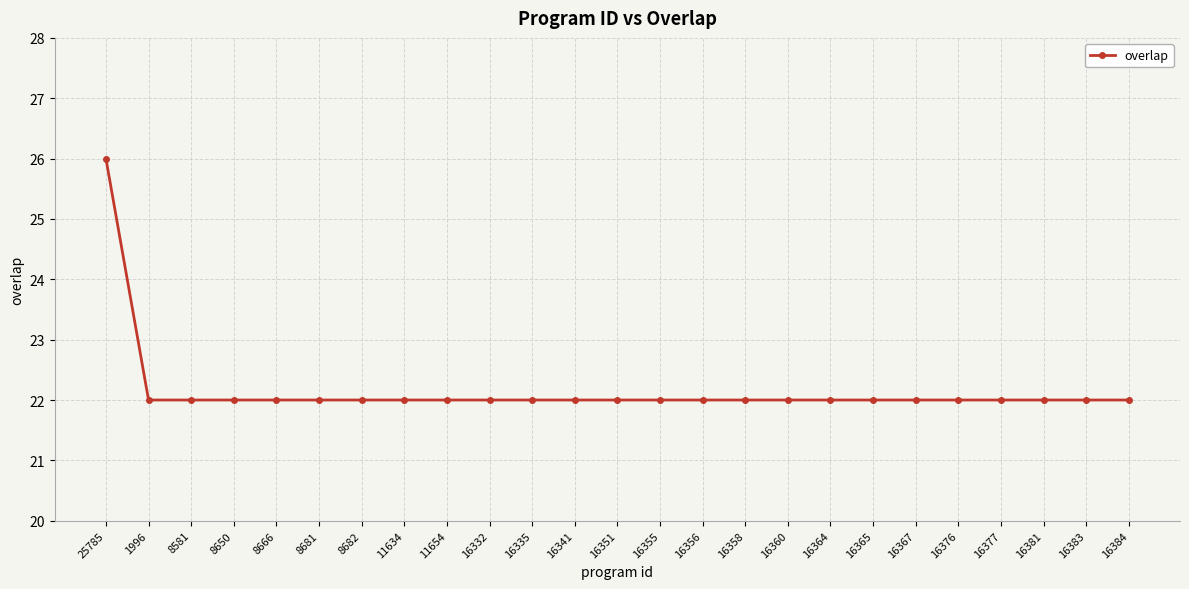

Approximately how many times larger is the value at 16335 compared to 16358?

1.0